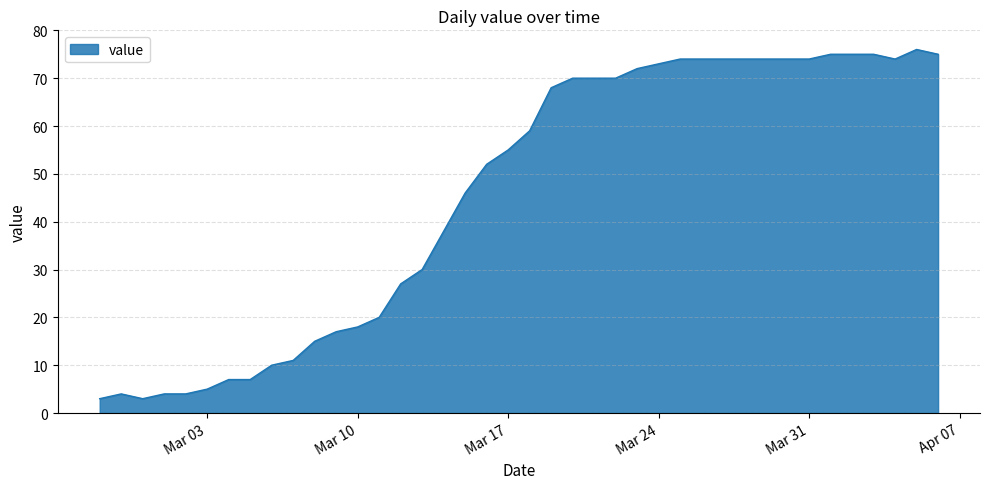

What is the difference between the maximum and minimum values?

73